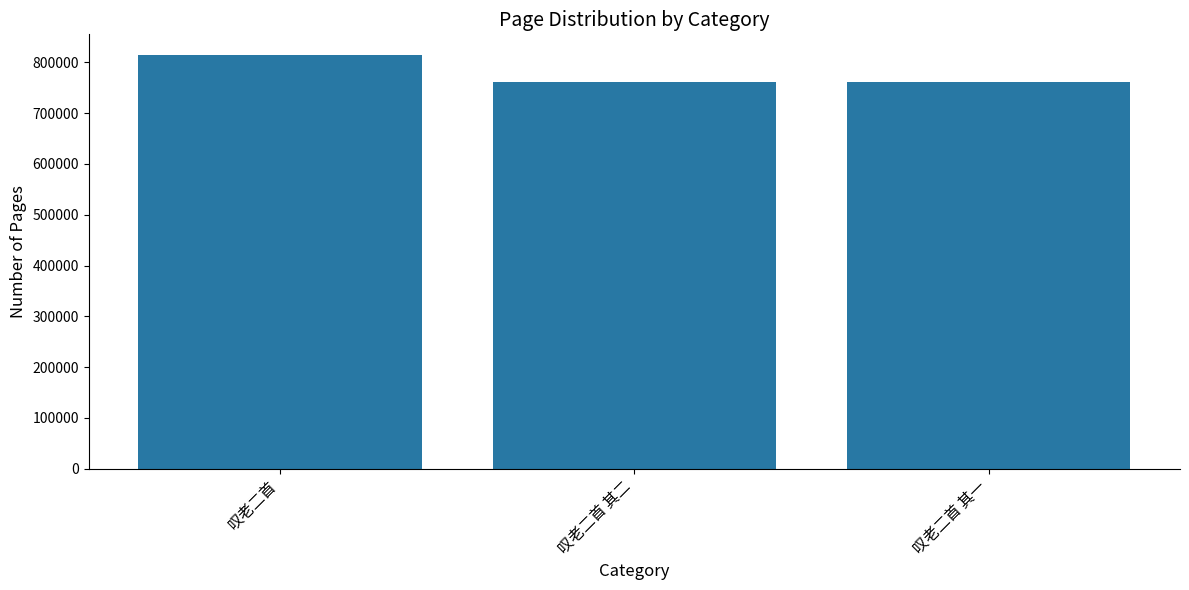

What is the sum of all values?

2338877